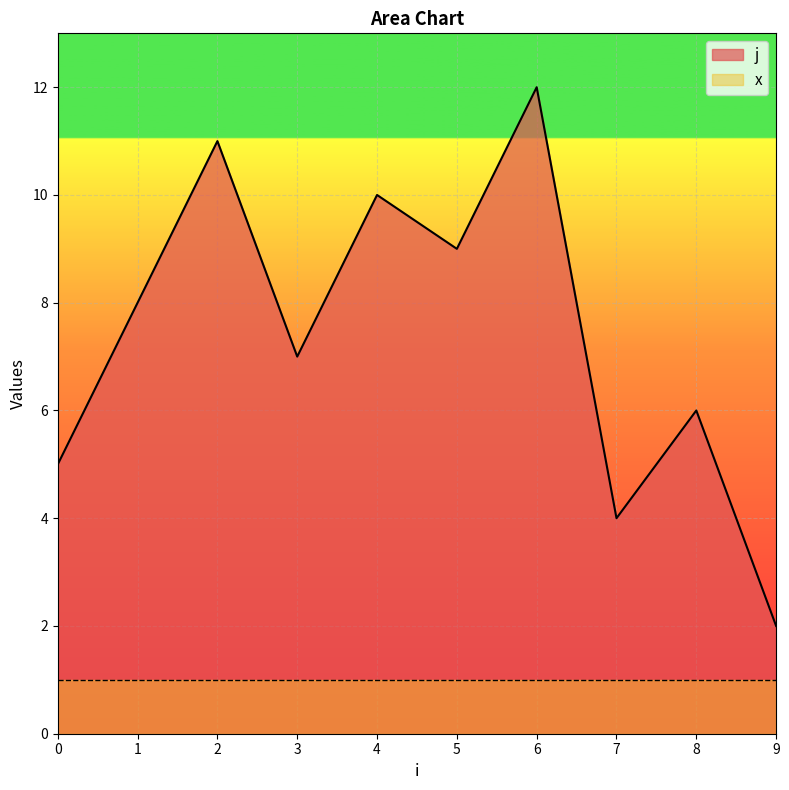

Where is the data nearest to the value 6?

8